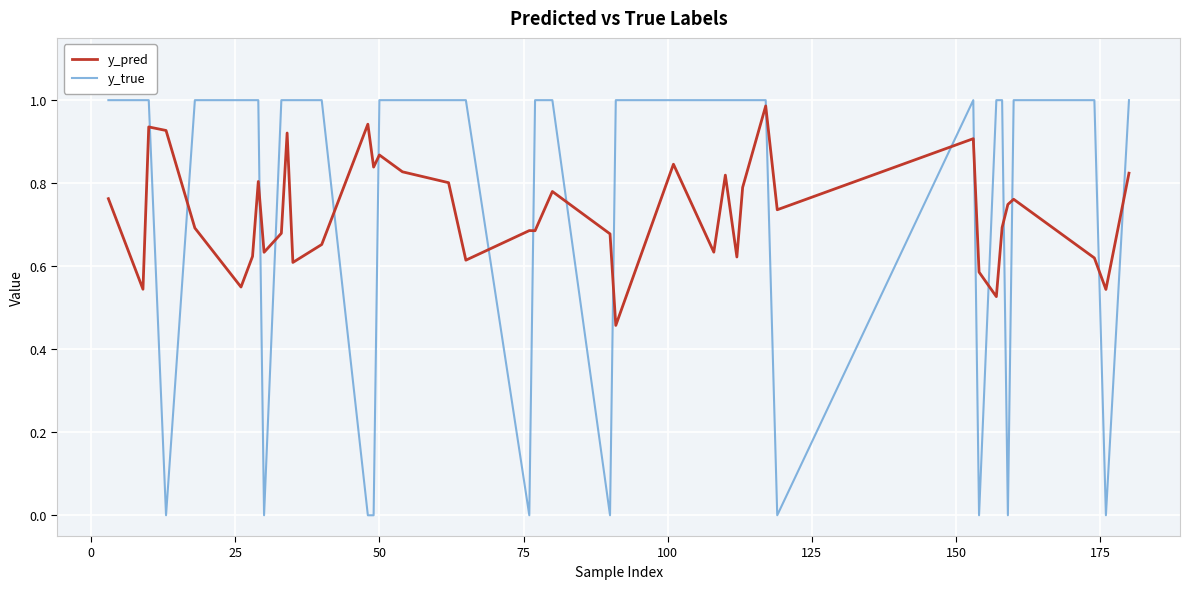

Which series has the widest spread of values?

y_true